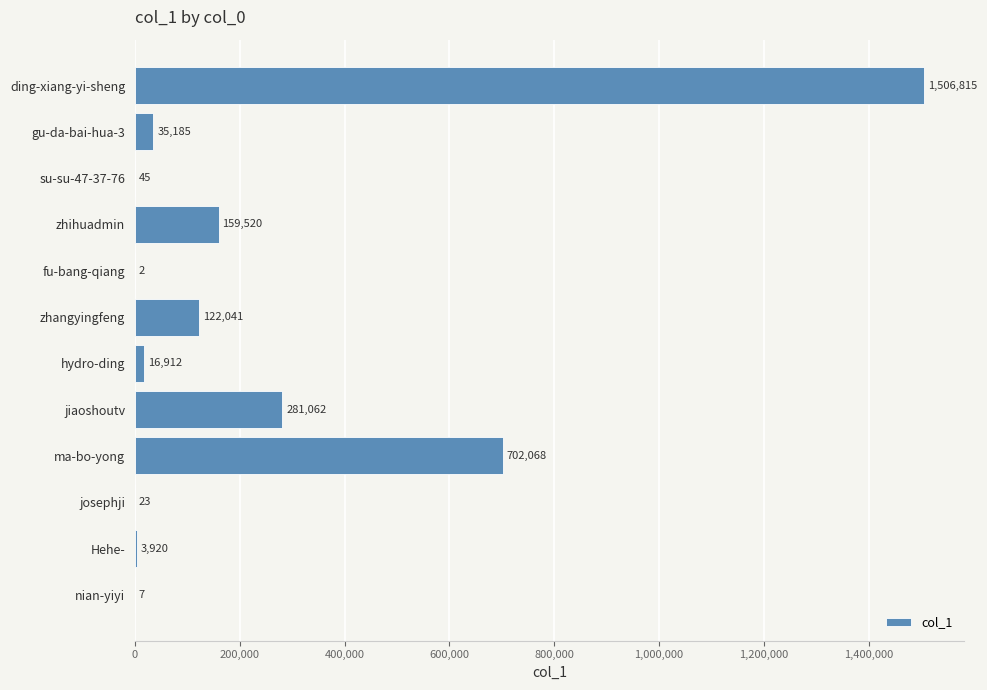

What is the change in value from su-su-47-37-76 to nian-yiyi?

-38